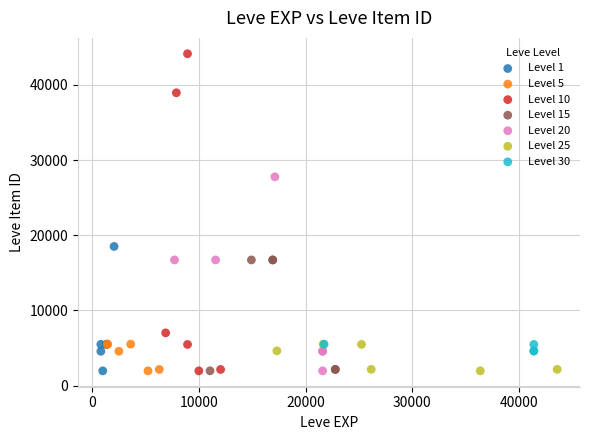

Which series contains the highest Y value?

Level 10